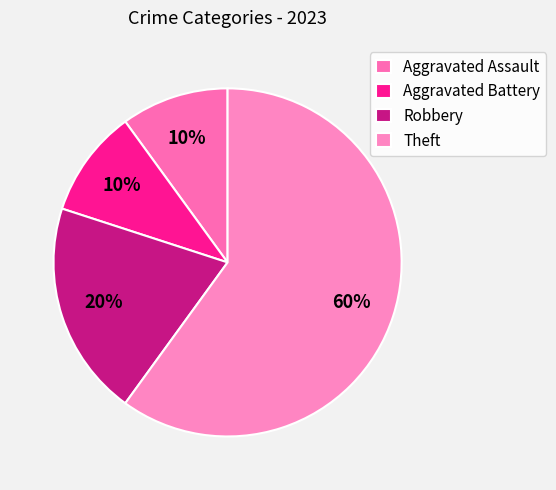

Which slice is the smallest?

Aggravated Assault